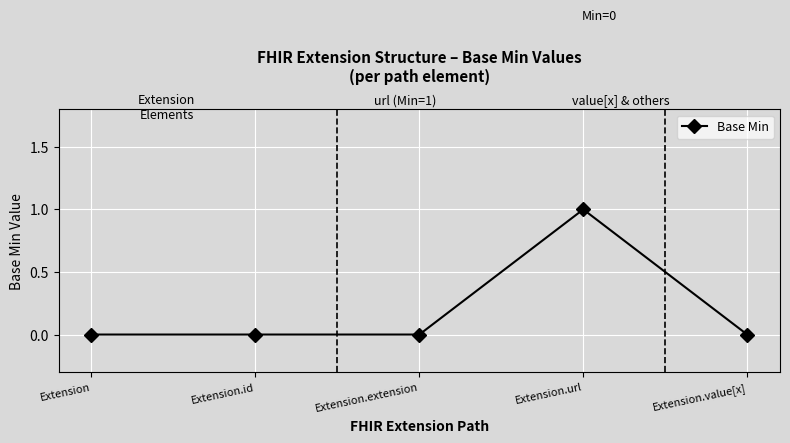

True or false: the data has more than 0 interior local peaks.

True